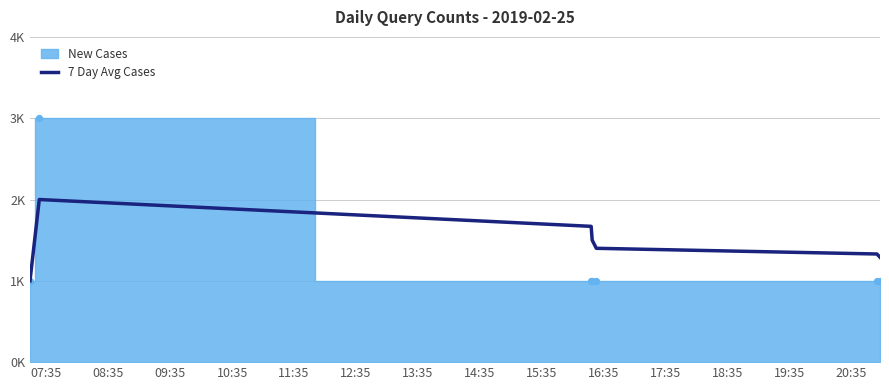

Which has a higher value, 11:35 or 12:35?

11:35